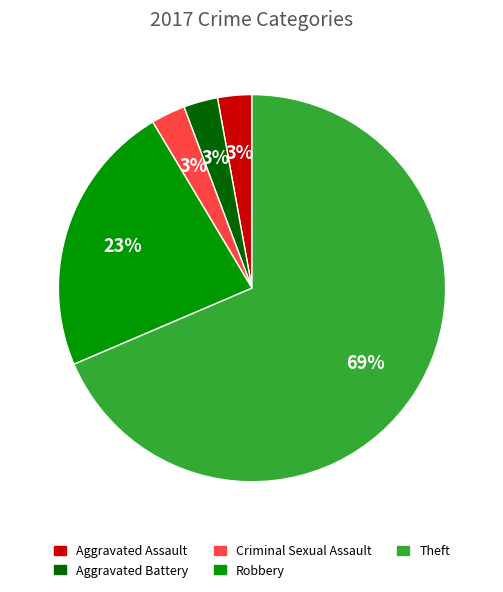

Is it true that Criminal Sexual Assault is 8% of the pie?

False